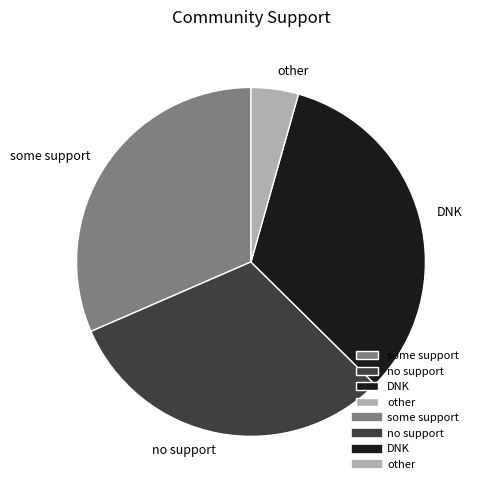

Which has a higher value, other or DNK?

DNK